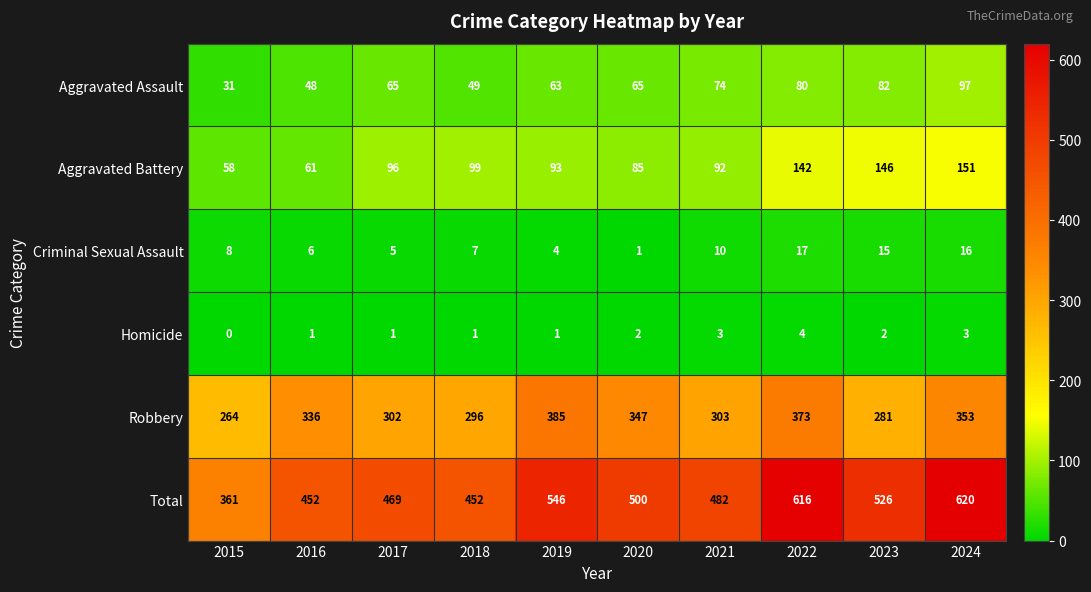

Rank the series at 2019 from highest to lowest value.

Total, Robbery, Aggravated Battery, Aggravated Assault, Criminal Sexual Assault, Homicide